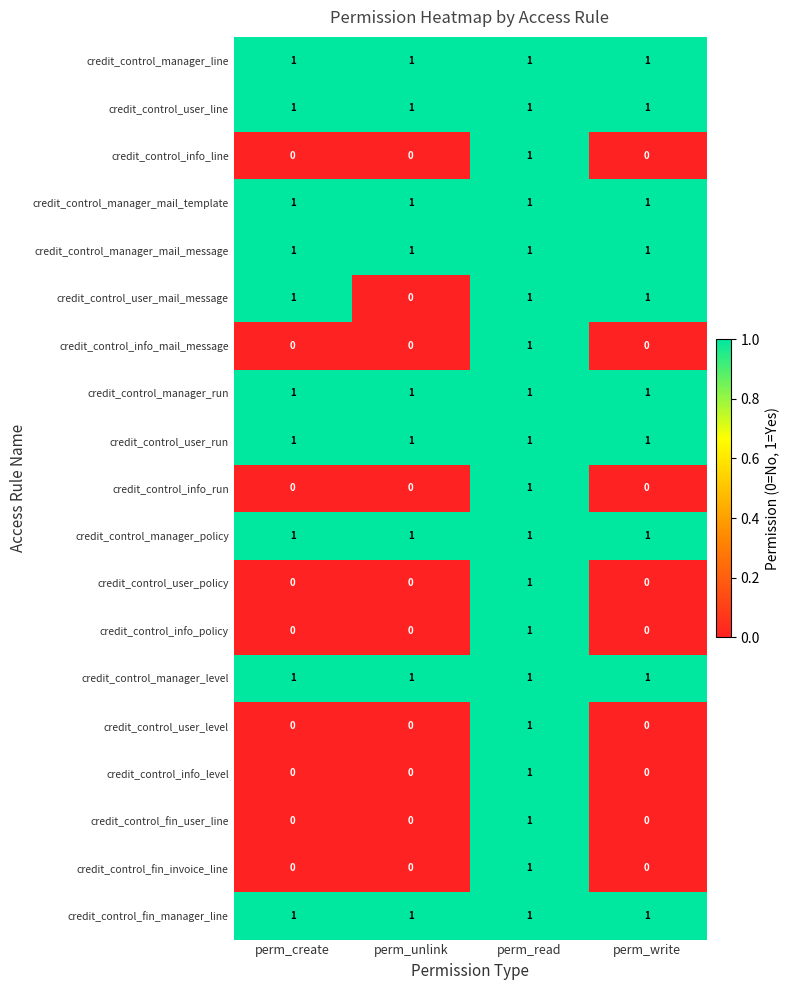

True or false: credit_control_manager_run has a value of 0 at perm_unlink.

False